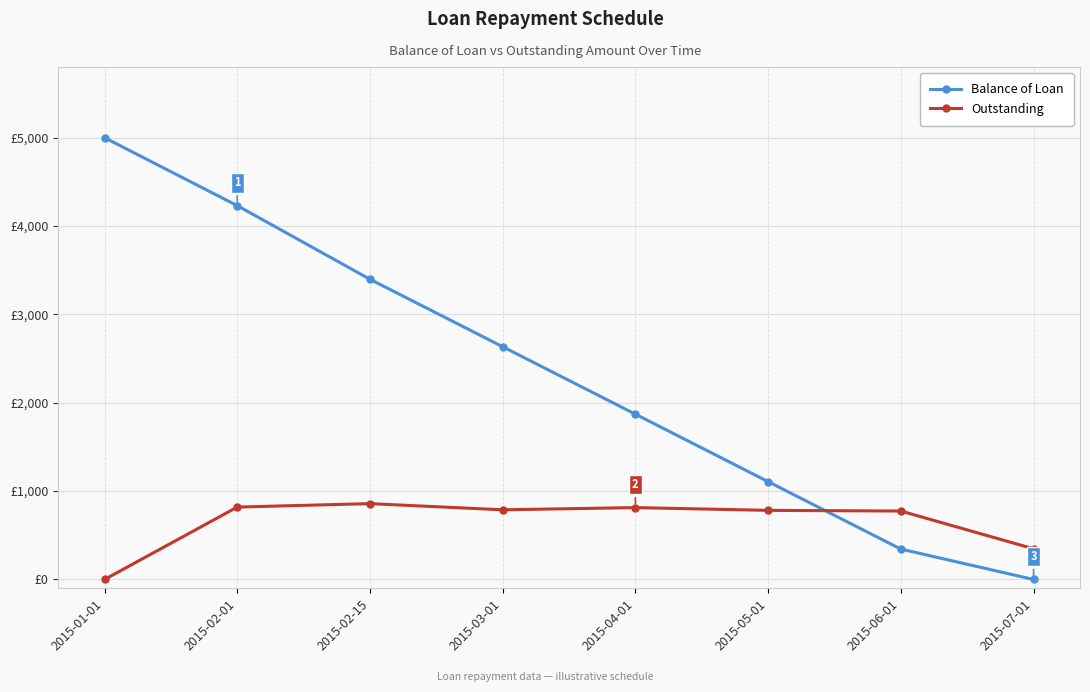

What is the difference between the maximum and minimum values in the Outstanding series?

858.3